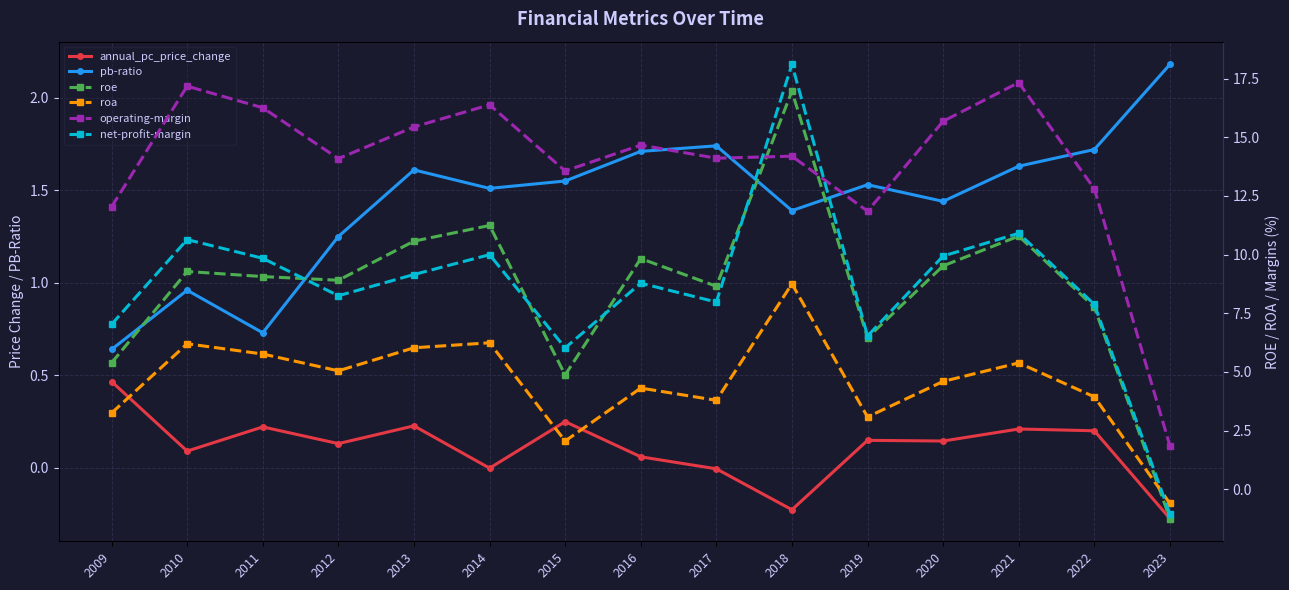

The value of net-profit-margin at 2018 is 31.1. True or false?

False